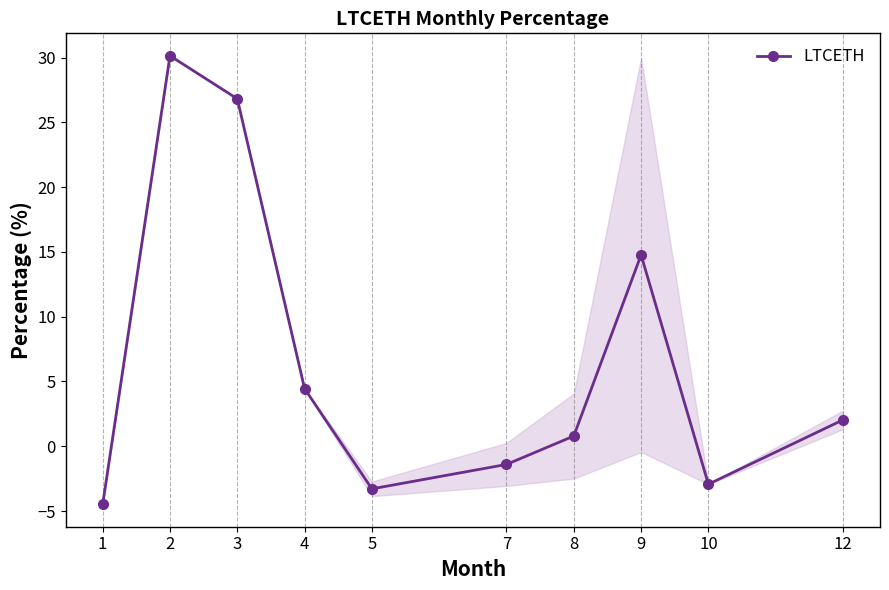

How many negative values are there?

4